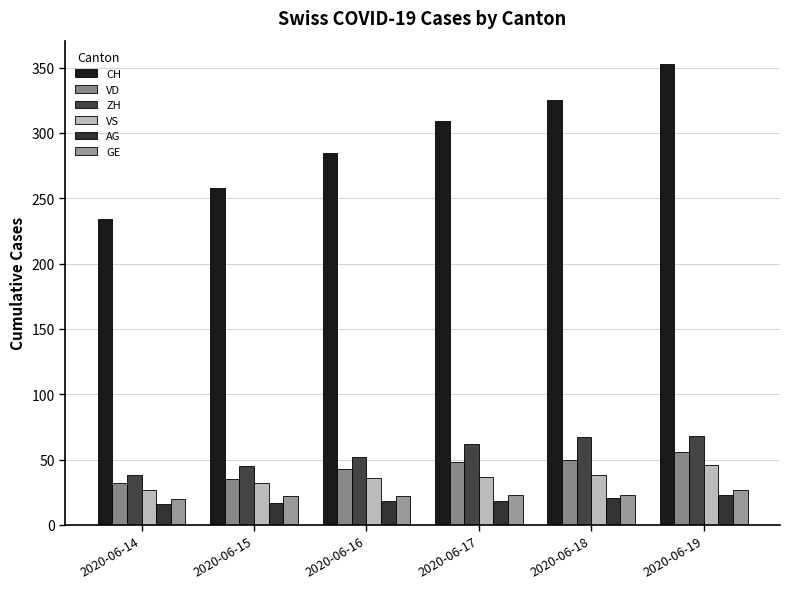

What is the spread (max minus min) of values at 2020-06-19?

330